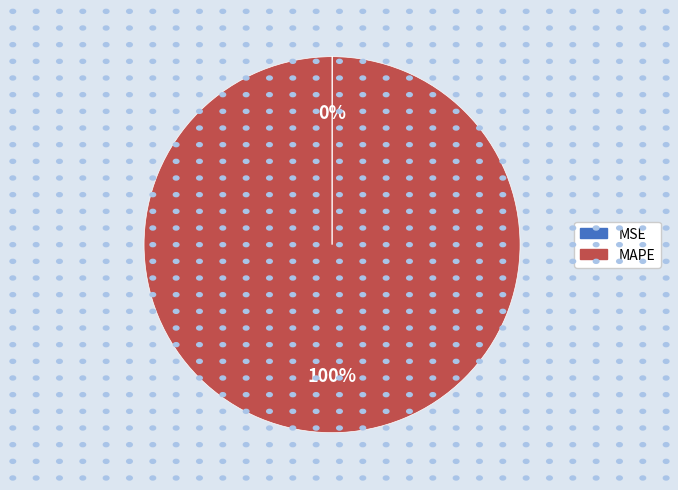

Which slice is the largest?

MAPE